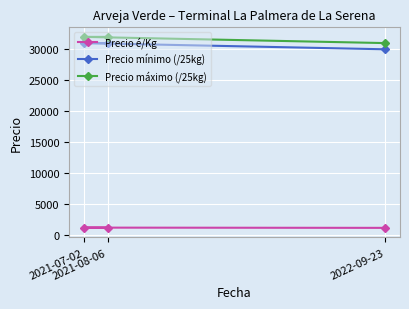

Between 2021-07-02 and 2021-08-06, which series saw the biggest shift?

Precio é/Kg